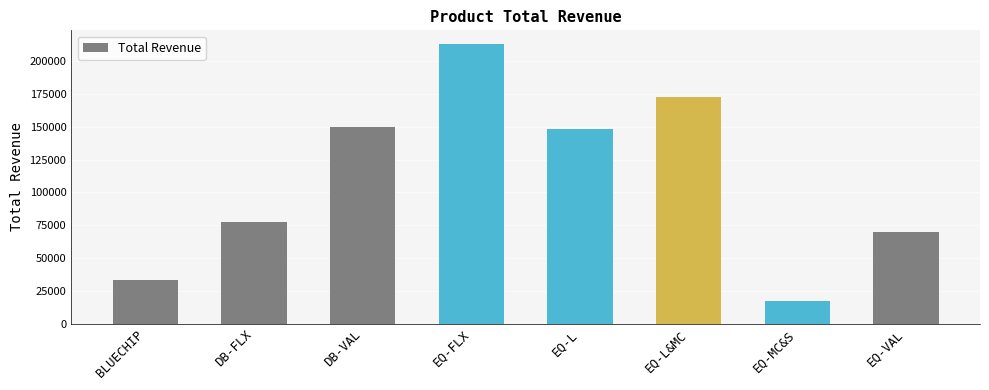

At which category does the chart reach its peak across all series?

EQ-FLX